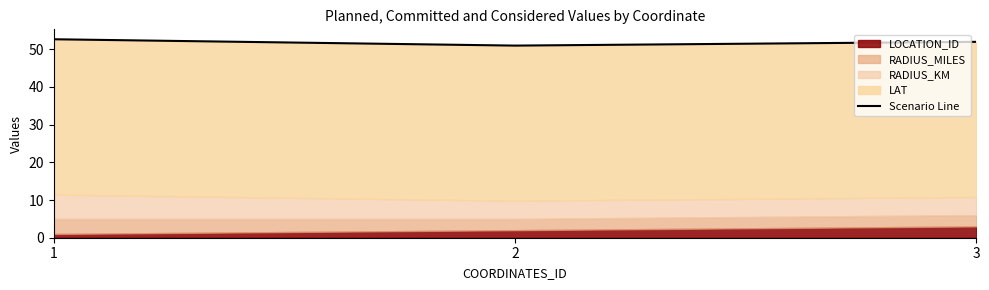

What is the average value?

51.9